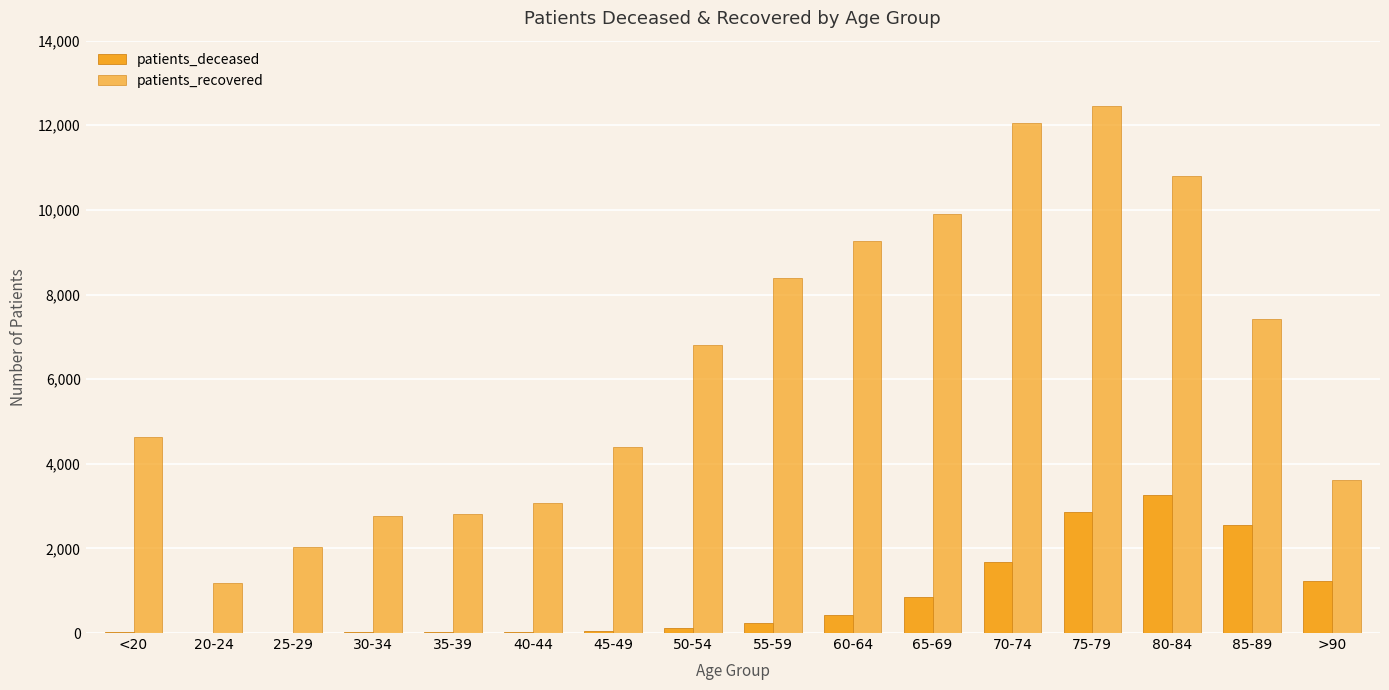

Rank the series by their maximum value, from highest to lowest.

patients_recovered, patients_deceased